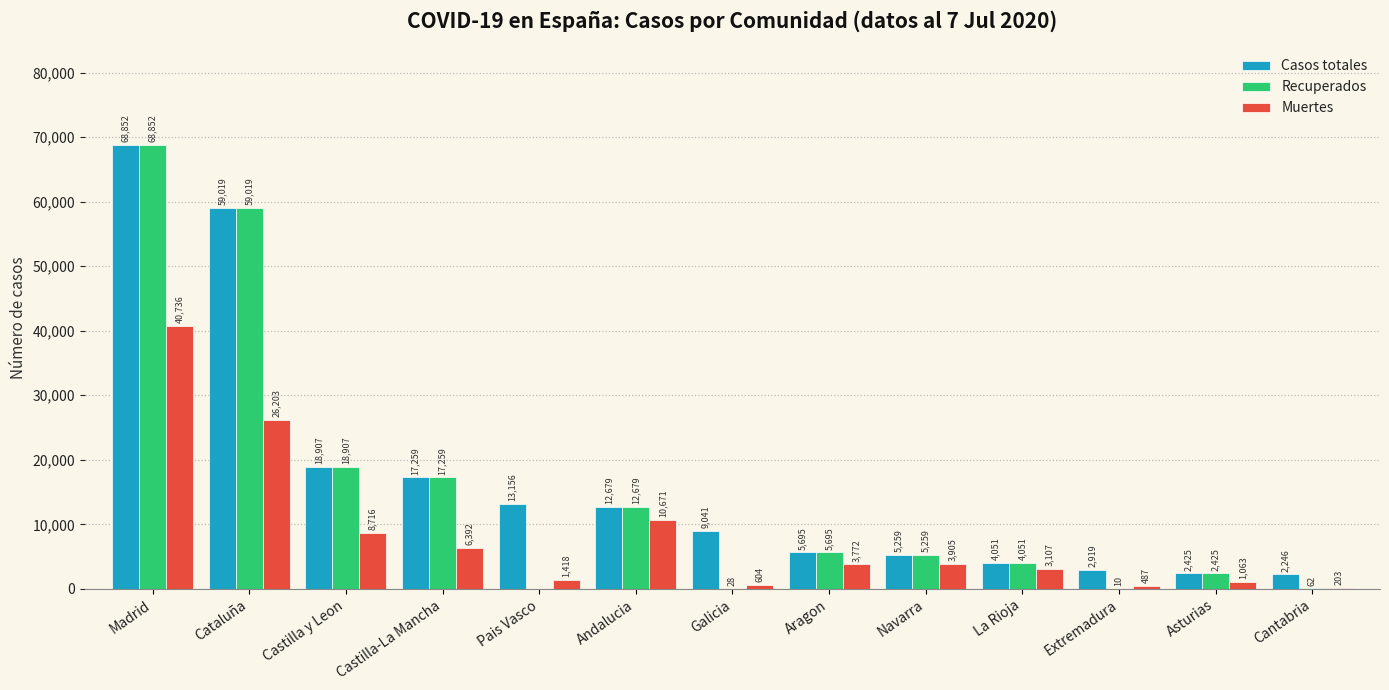

Where is Muertes nearest to the value 20469?

Cataluña